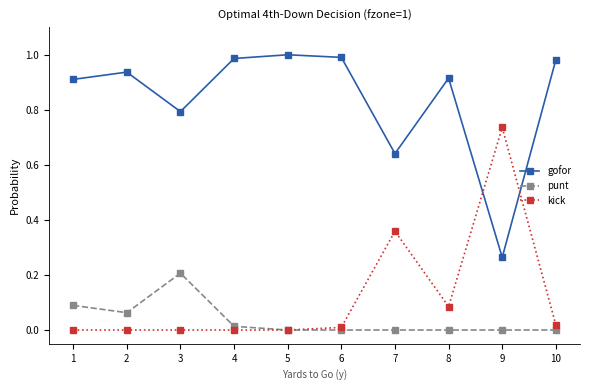

Which series has the largest total across all categories?

gofor